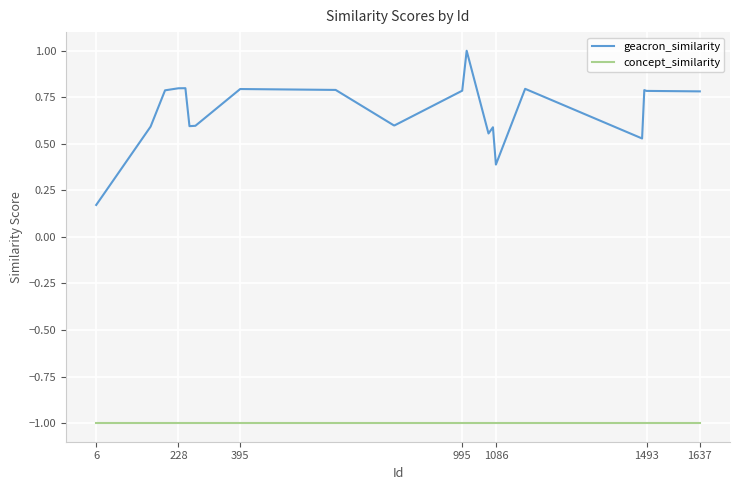

Rank the series by their average value, from lowest to highest.

concept_similarity, geacron_similarity